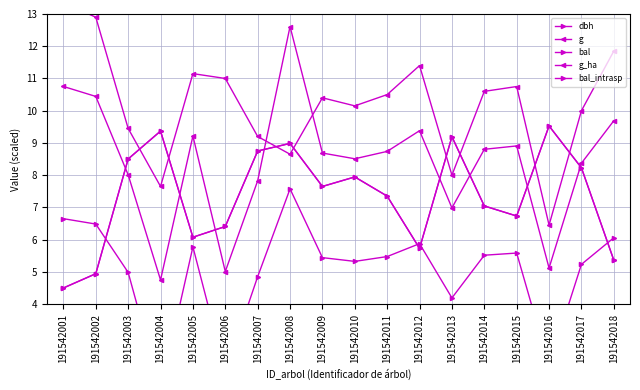

Which label corresponds to the largest value in the chart?

191542001